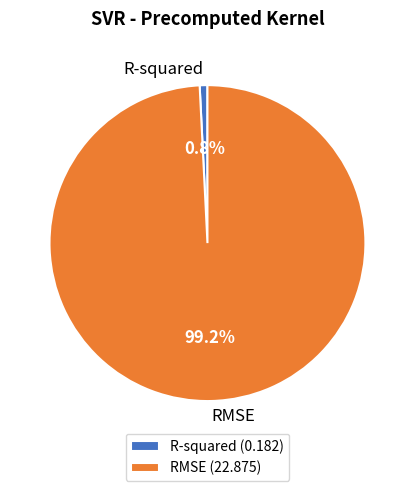

Count the number of slices in the pie.

2